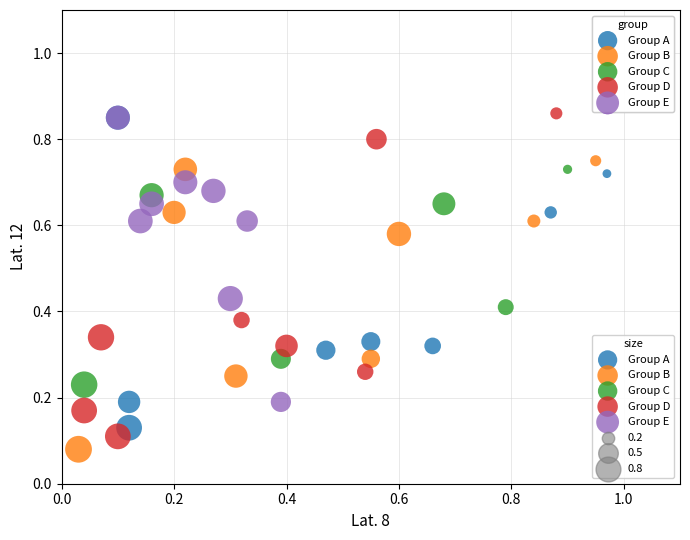

Which series has the widest spread of Y values?

Group D